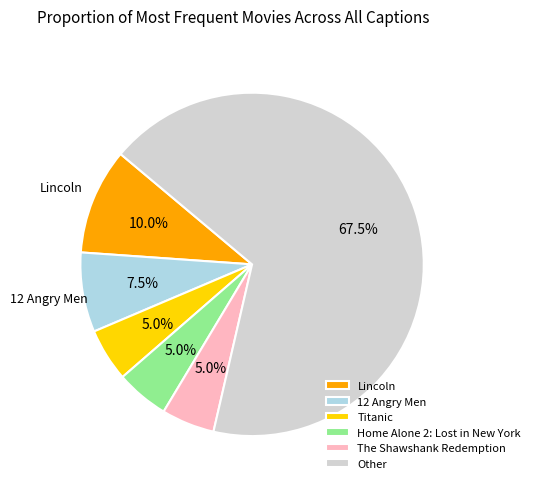

What is the ratio of the value at Home Alone 2: Lost in New York to the value at Titanic?

1.0